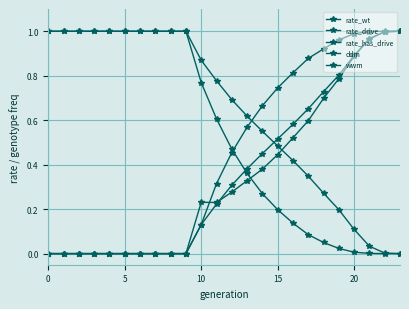

Reading left to right, transcribe all the data shown in this chart.

rate_wt: 1.0	1.0	1.0	1.0	1.0	1.0	1.0	1.0	1.0	1.0	0.9	0.8	0.7	0.6	0.6	0.5	0.4	0.3	0.3	0.2	0.1	0.0	0.0	0.0
rate_drive: 0.0	0.0	0.0	0.0	0.0	0.0	0.0	0.0	0.0	0.0	0.1	0.2	0.3	0.4	0.4	0.5	0.6	0.7	0.7	0.8	0.9	1.0	1.0	1.0
rate_has_drive: 0.0	0.0	0.0	0.0	0.0	0.0	0.0	0.0	0.0	0.0	0.1	0.3	0.5	0.6	0.7	0.7	0.8	0.9	0.9	1.0	1.0	1.0	1.0	1.0
ddm: 0.0	0.0	0.0	0.0	0.0	0.0	0.0	0.0	0.0	0.0	0.2	0.2	0.3	0.3	0.4	0.4	0.5	0.6	0.7	0.8	0.9	1.0	1.0	1.0
wwm: 1.0	1.0	1.0	1.0	1.0	1.0	1.0	1.0	1.0	1.0	0.8	0.6	0.5	0.4	0.3	0.2	0.1	0.1	0.0	0.0	0.0	0.0	0.0	0.0